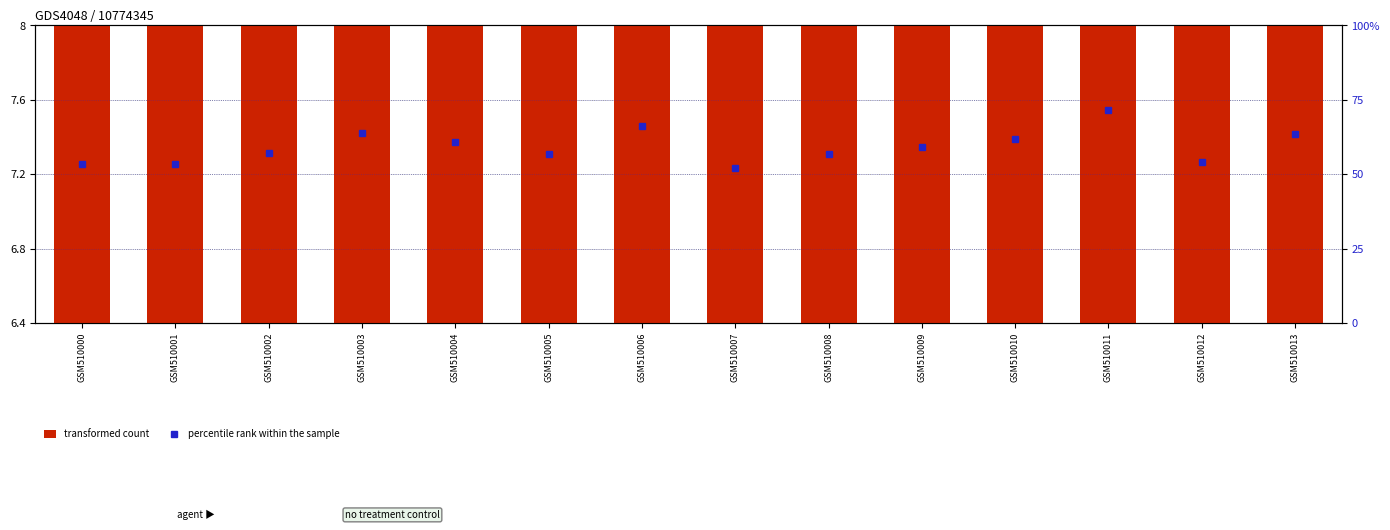

What is the sum of all percentile rank within the sample values?

830.5